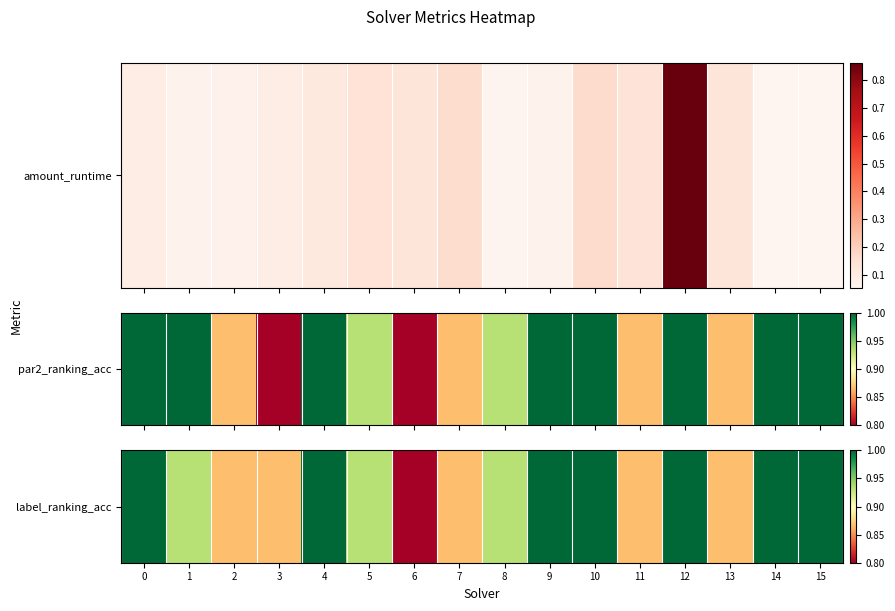

What is the sum of the values at 12 and 7?

1.9